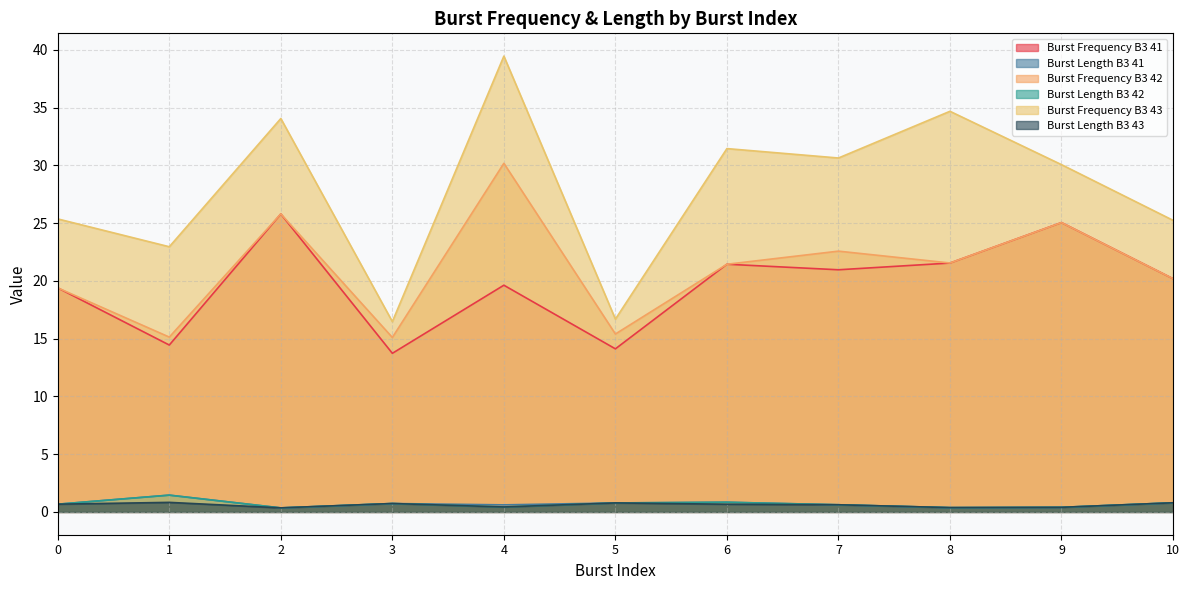

Which series has the largest total across all categories?

Burst Frequency B3 43